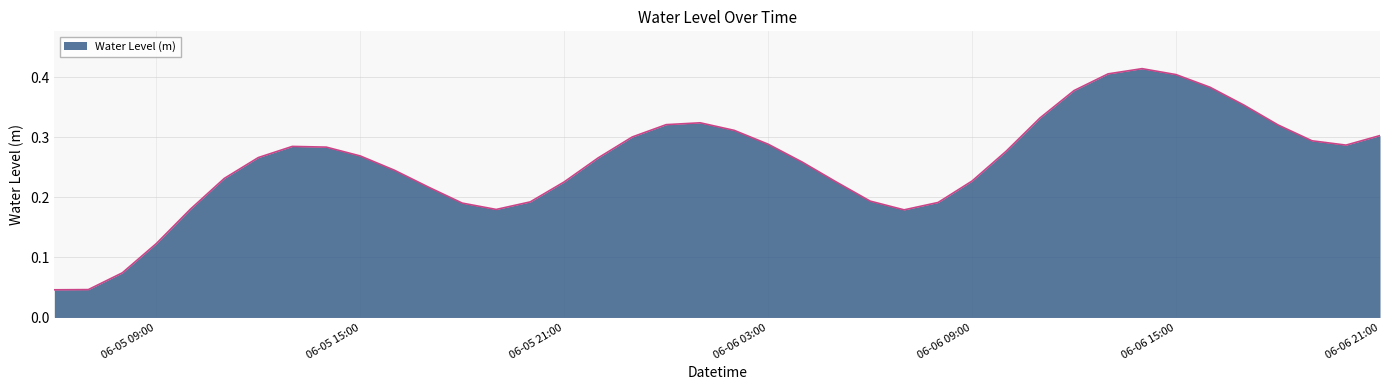

Count the number of categories in the chart.

40